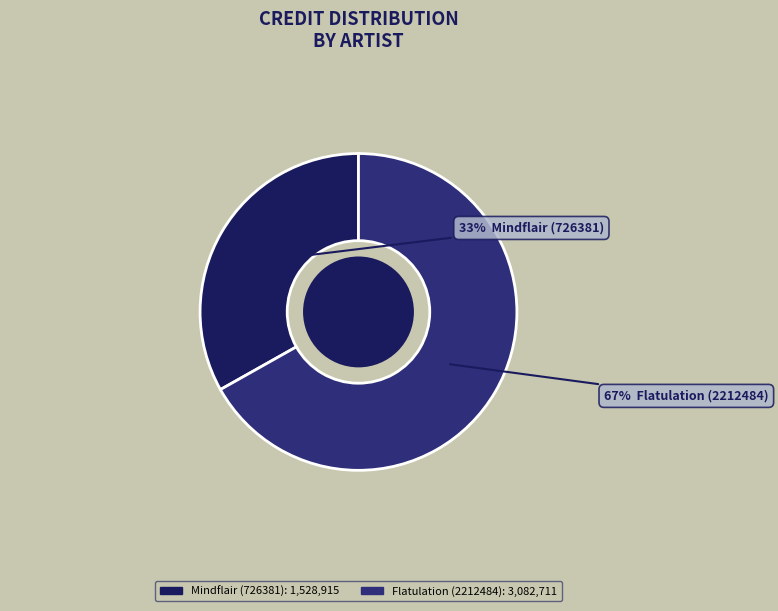

What is the ratio of the value at Flatulation (2212484) to the value at Mindflair (726381)?

2.0